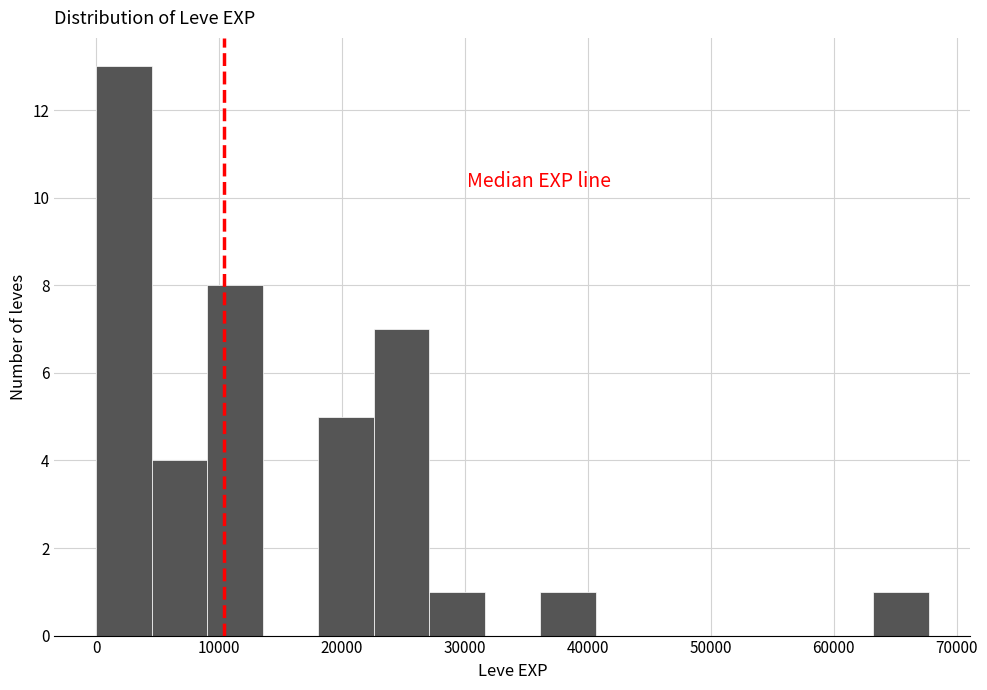

Reading left to right, transcribe this chart: for each bar, give the range it covers on the x-axis and its height. Neither the bar edges nor the heights are printed on the chart, so give them approximately, as read against the axes.

0 to 5000: 13
5000 to 9000: 4
9000 to 14000: 8
14000 to 18000: 0
18000 to 23000: 5
23000 to 27000: 7
27000 to 32000: 1
32000 to 36000: 0
36000 to 41000: 1
41000 to 45000: 0
45000 to 50000: 0
50000 to 54000: 0
54000 to 59000: 0
59000 to 63000: 0
63000 to 68000: 1